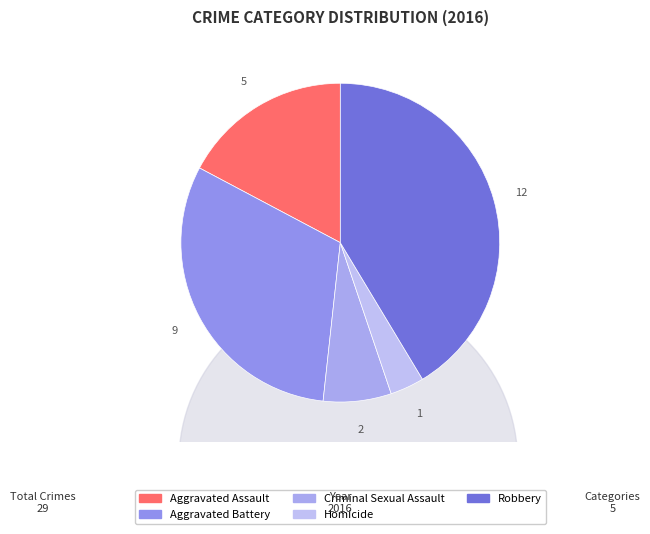

What percentage is the Homicide slice, to the nearest percent?

3%